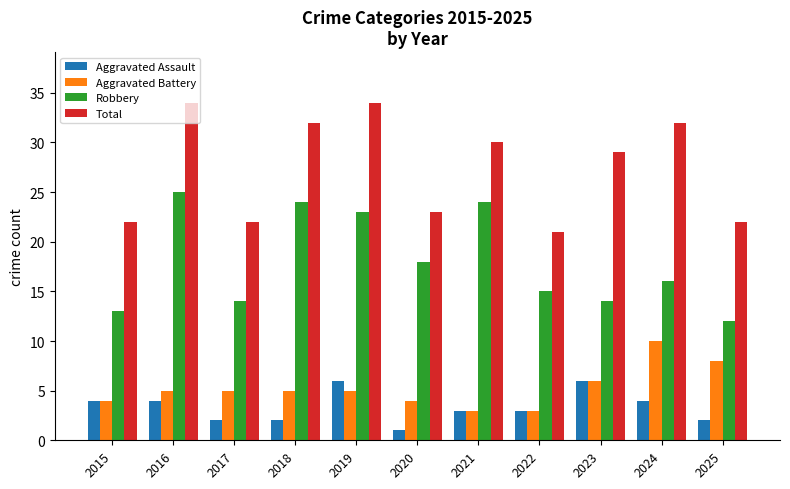

Are the bars horizontal?

No